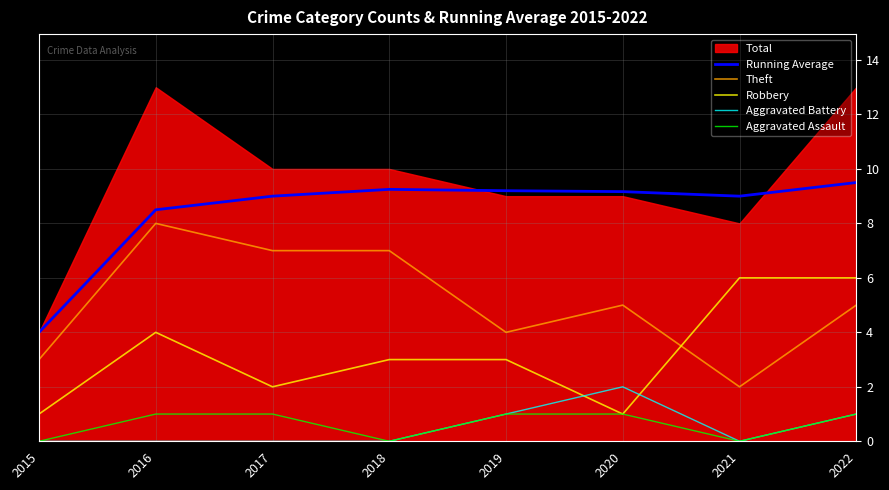

What is the lowest value of the Theft series?

2.0